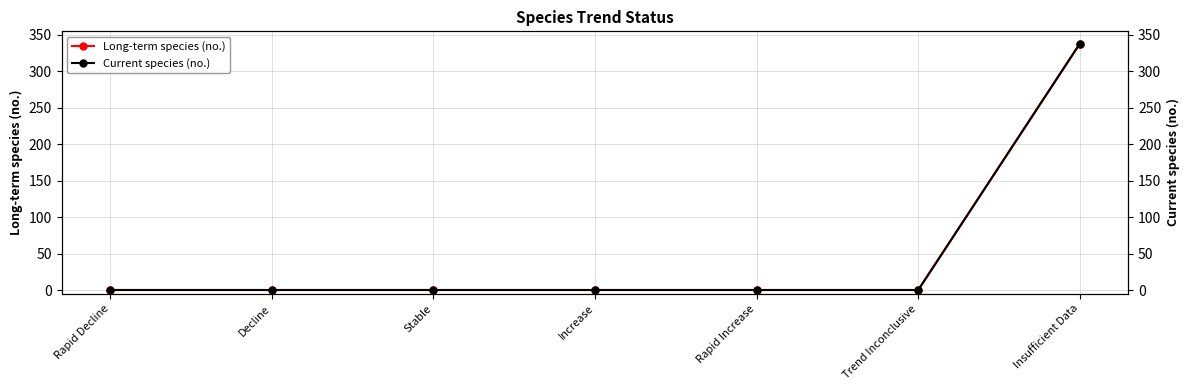

Which category has the lowest value in the Current species (no.) series?

Rapid Decline